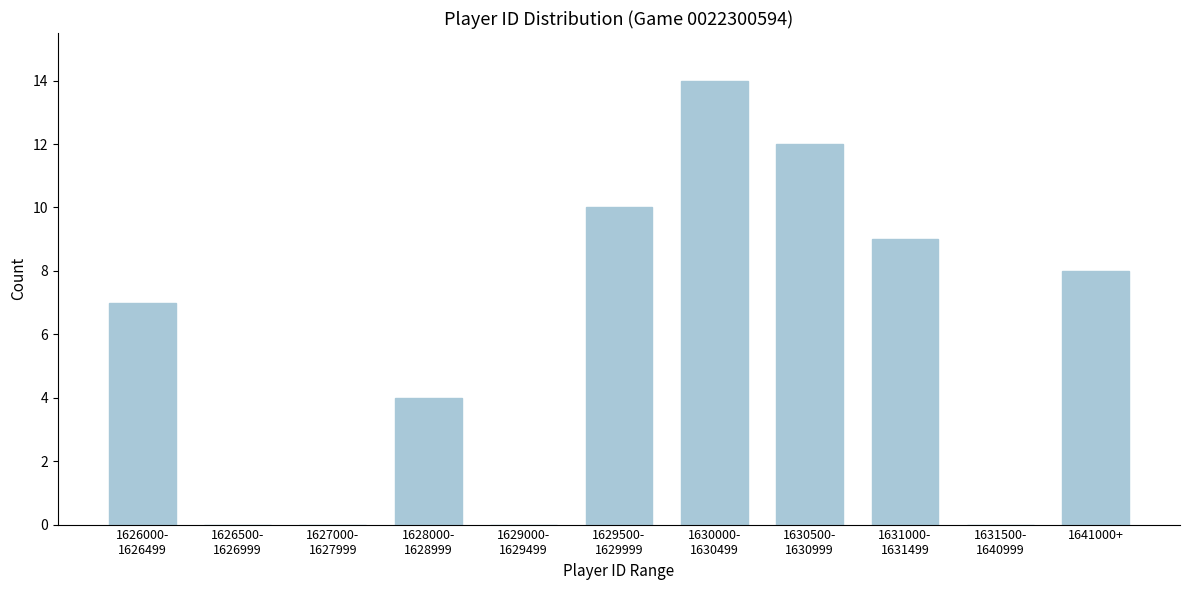

Read the value at 1641000+, to the nearest 5.

10